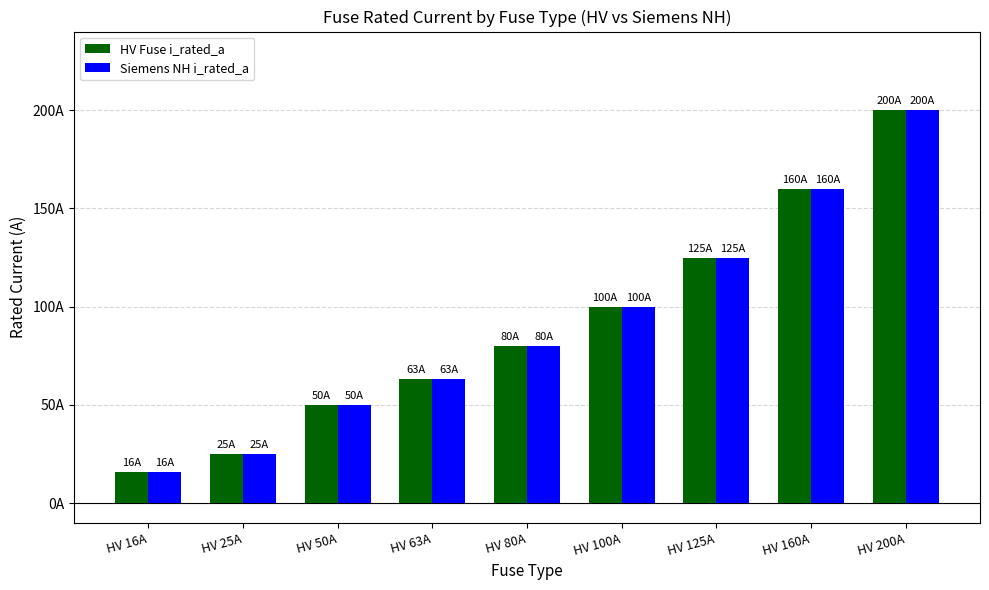

Reading left to right, list all the values displayed in this chart.

HV Fuse i_rated_a: HV 16A=16	HV 25A=25	HV 50A=50	HV 63A=63	HV 80A=80	HV 100A=100	HV 125A=125	HV 160A=160	HV 200A=200
Siemens NH i_rated_a: HV 16A=16	HV 25A=25	HV 50A=50	HV 63A=63	HV 80A=80	HV 100A=100	HV 125A=125	HV 160A=160	HV 200A=200